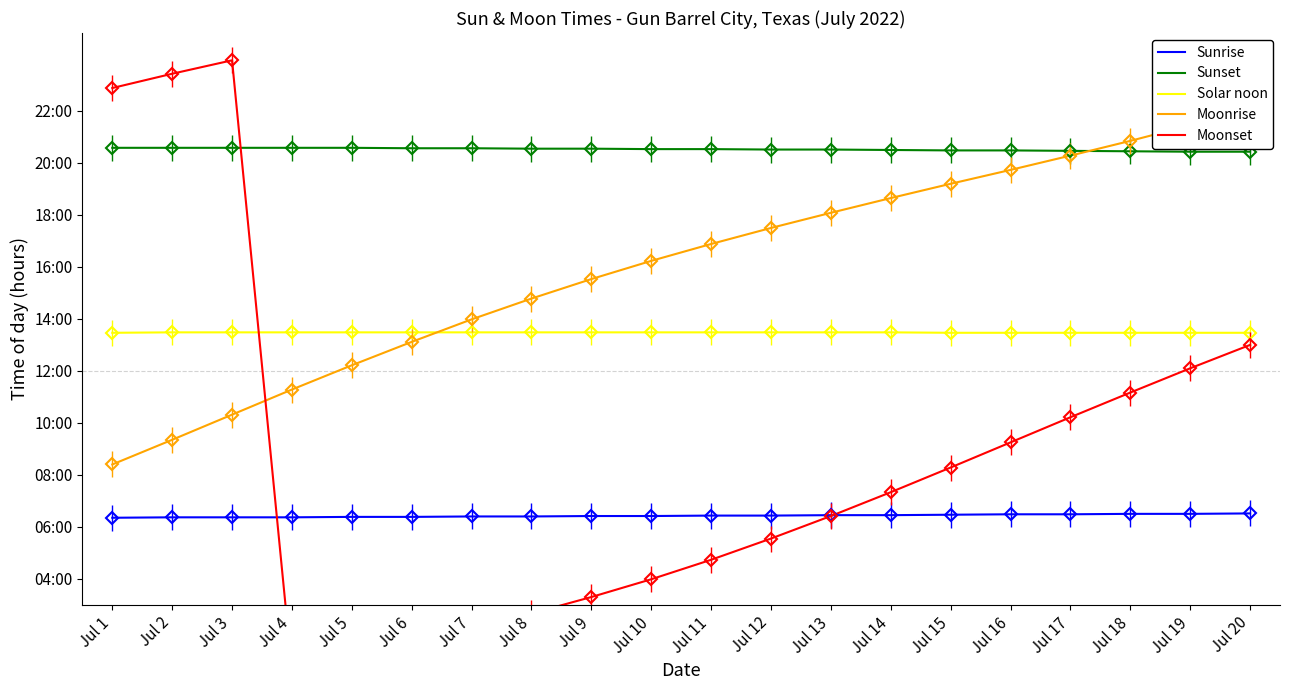

What is the difference between the Moonrise values at Jul 17 and Jul 10?

4.1